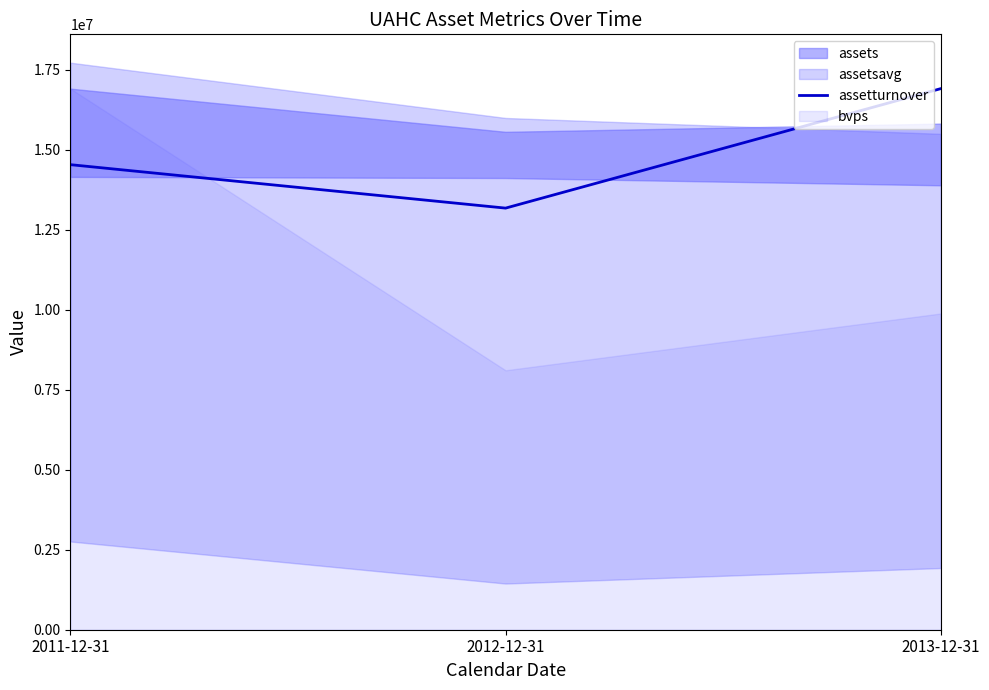

Read the value at 2011-12-31.

14539116.8